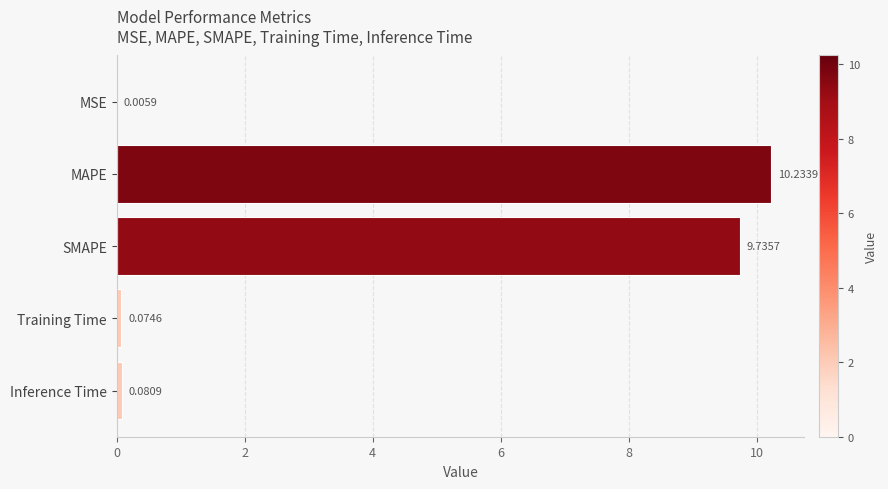

What is the sum of all values?

20.1